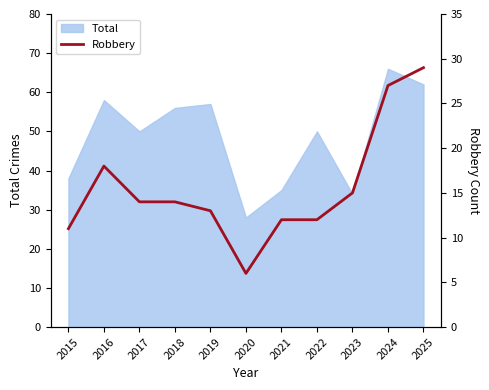

How many data points are above 14?

4